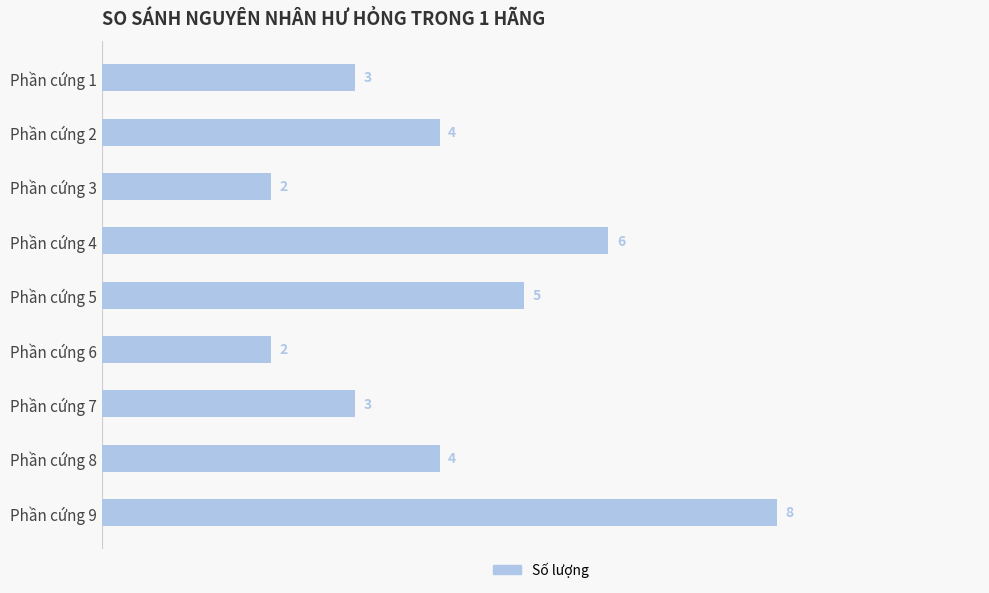

Reading top to bottom, list all the values displayed in this chart.

3	4	2	6	5	2	3	4	8